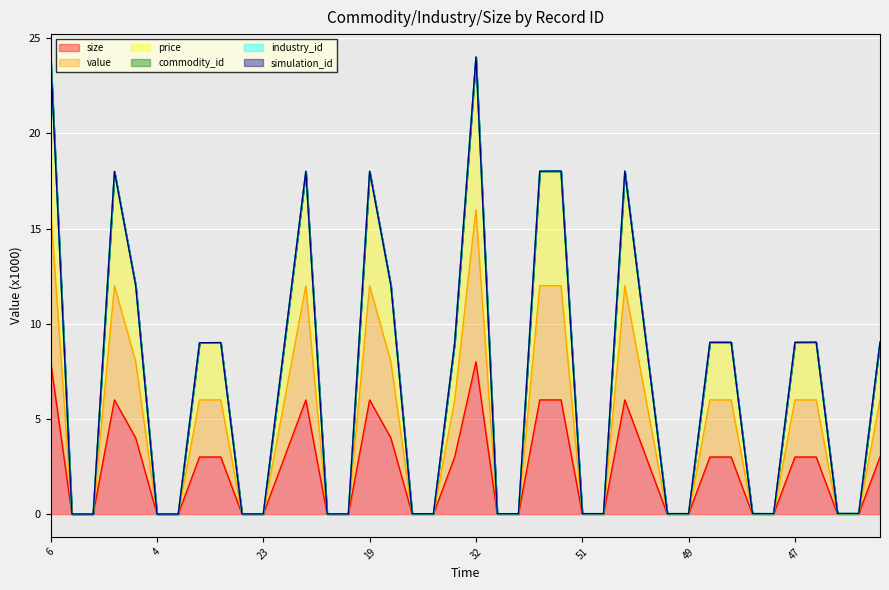

True or false: size and value intersect in this chart.

False